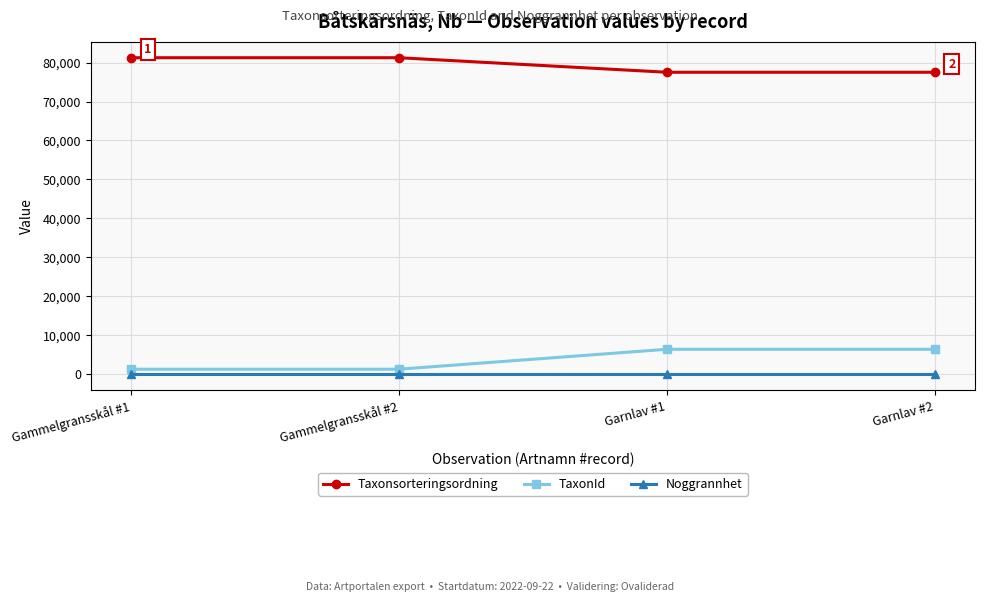

The value of TaxonId at Gammelgransskål #1 is 1312. True or false?

True